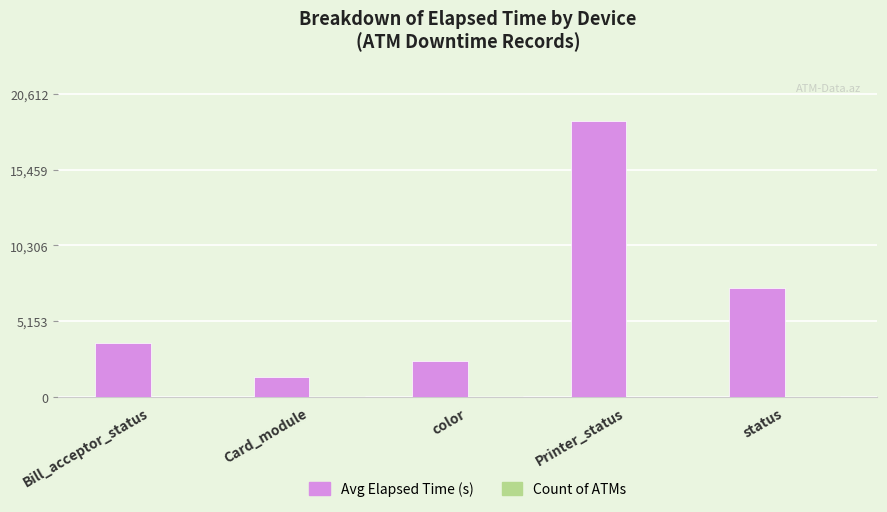

At which category is the sum across all series the highest?

Printer_status